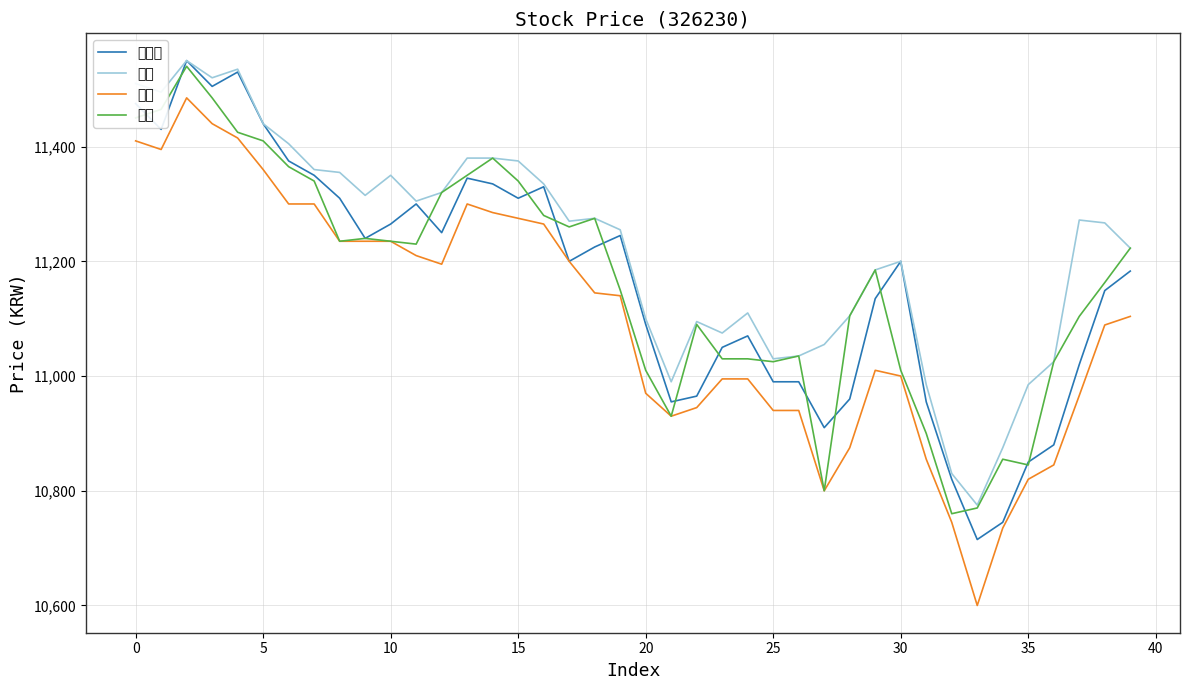

What is the average value of the 현재가 series?

11166